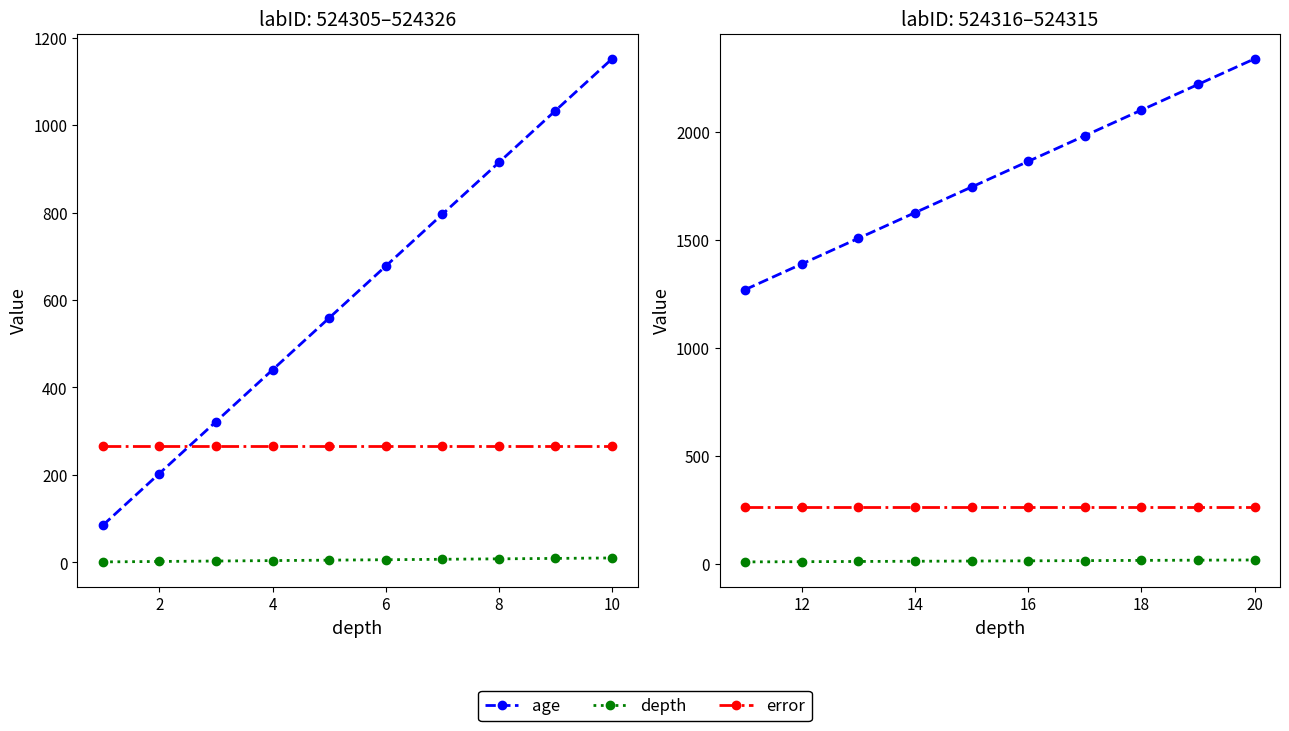

Is it true that error equals 266.0 at 16?

True